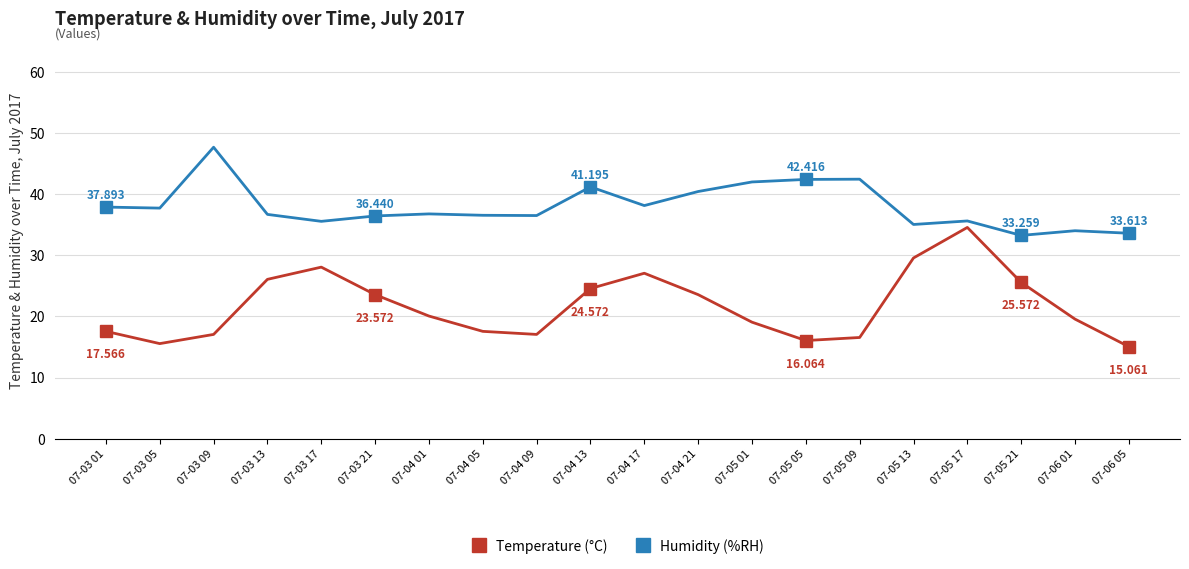

How many lines are shown in the chart?

2